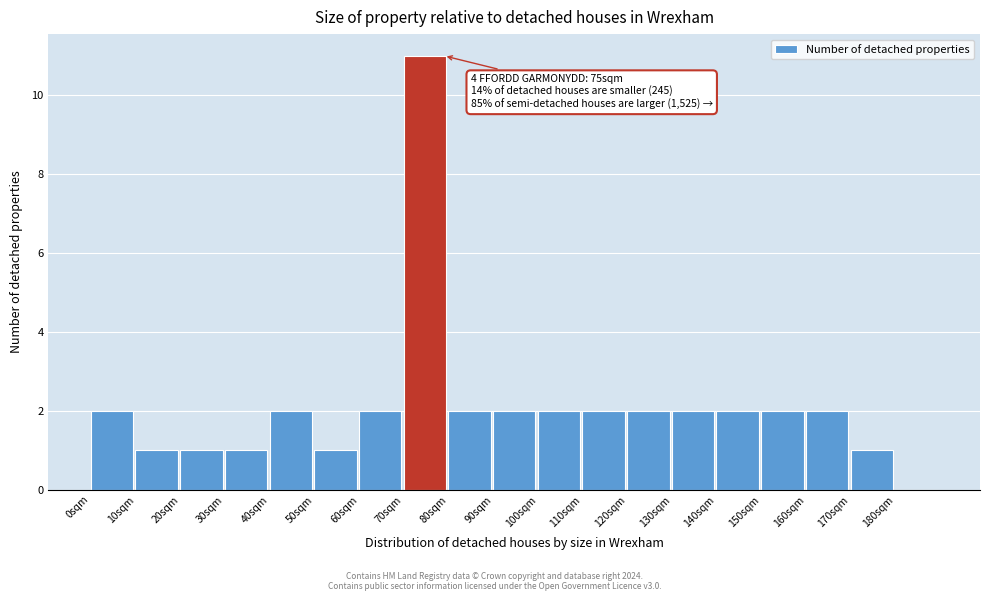

Which range on the x-axis has the tallest bar?

70 to 80